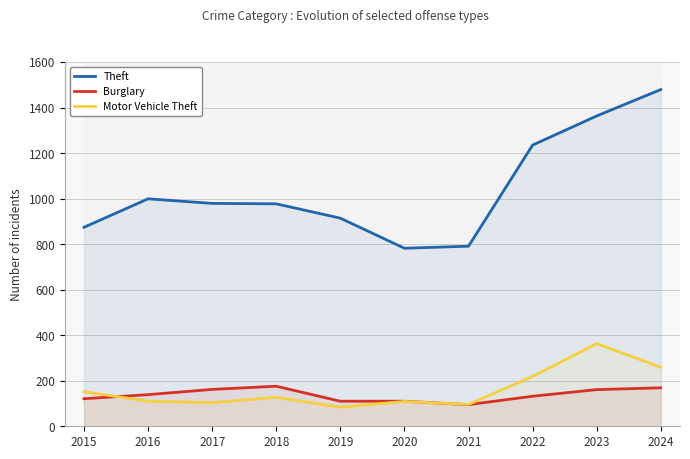

What is the sum of the Motor Vehicle Theft values at 2024 and 2016?

369